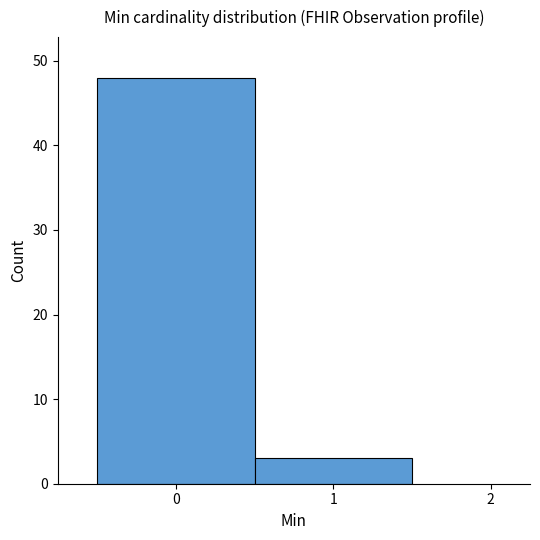

Reading left to right, list every bar in this chart as the range it spans on the x-axis followed by its height. The values are not printed on the chart, so give them approximately, as read against the axis.

-0.5 to 0.5: 48
0.5 to 1.5: 3